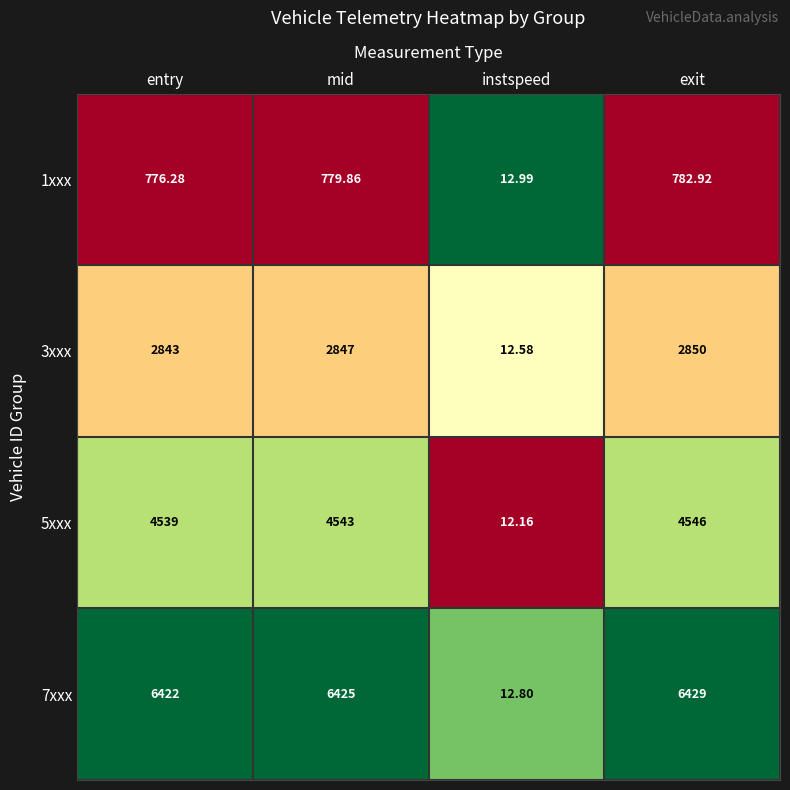

What is the greatest value displayed?

6429.0